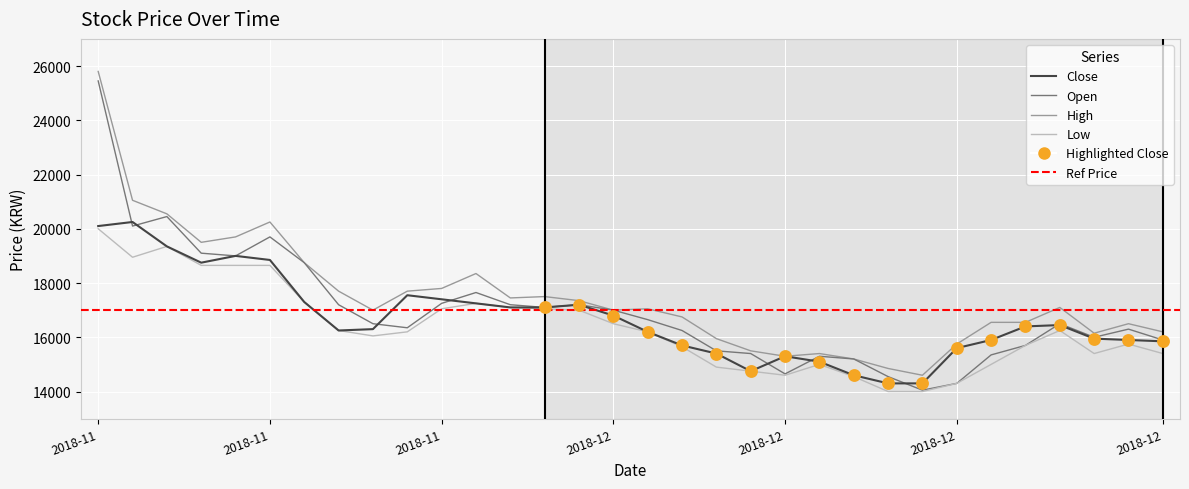

Rank the series by their average value, from highest to lowest.

High, Open, Close, Low